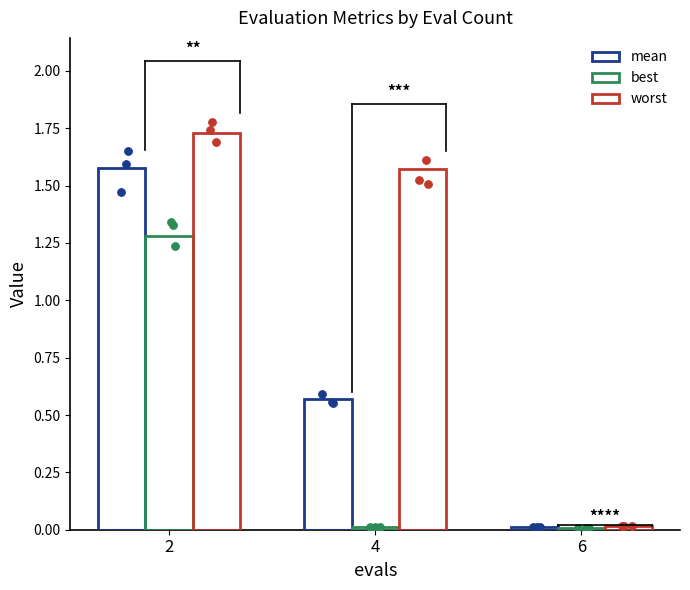

At which category is the sum across all series the highest?

2